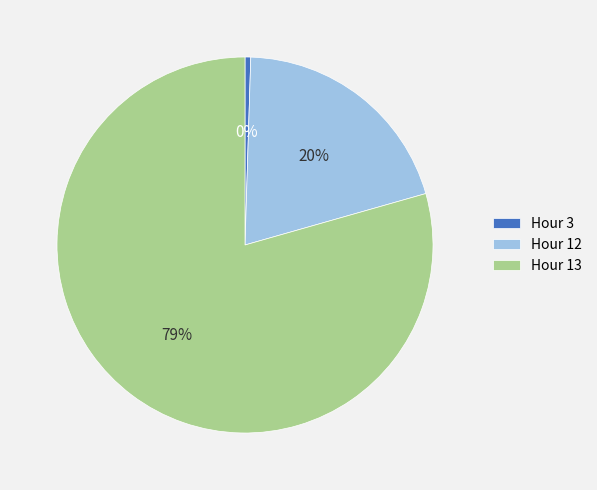

Is Hour 13 the majority of the pie?

Yes